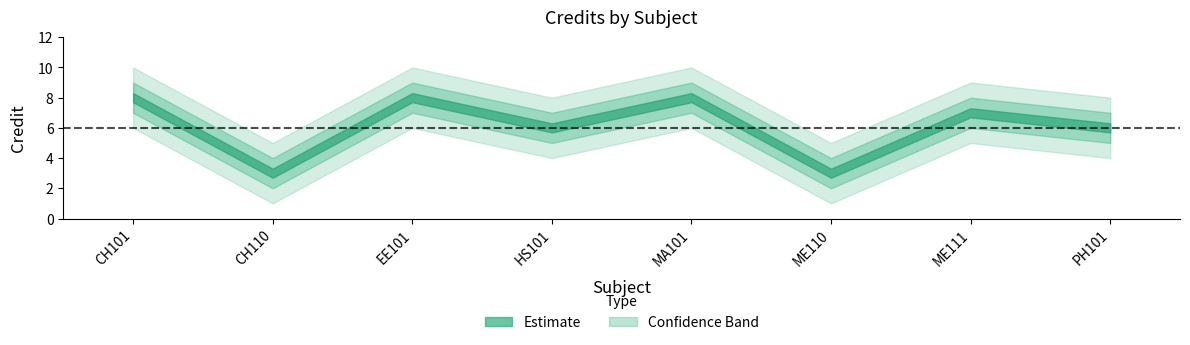

Count the values in the range 6 to 8.

6